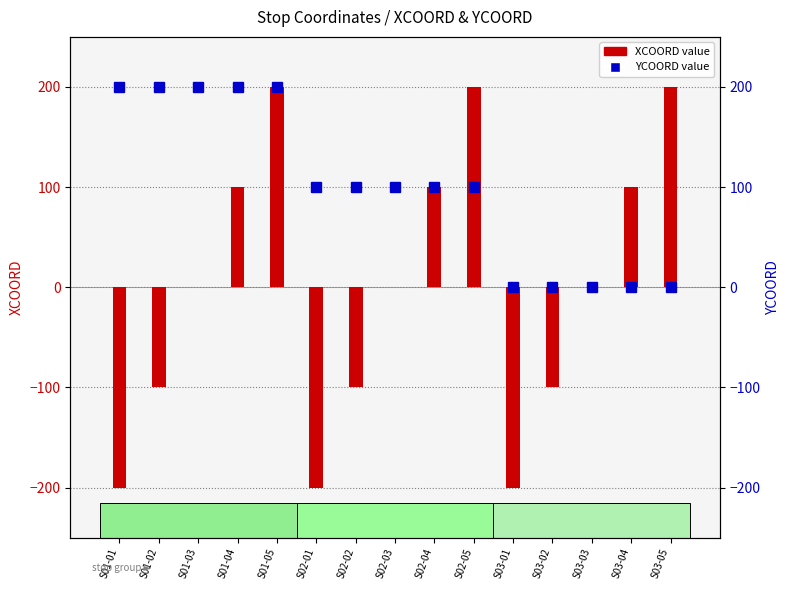

How many data points in XCOORD are less than 0?

6